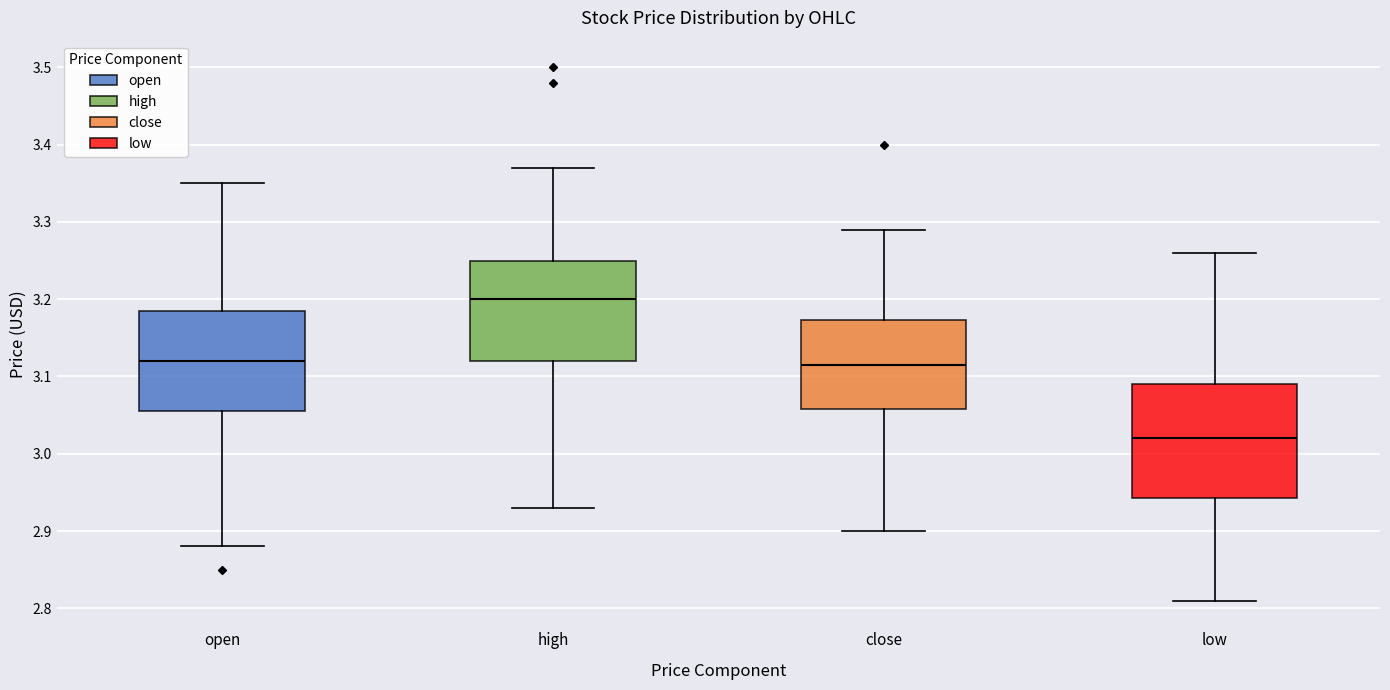

Reading left to right, transcribe this box plot: for each box, give where its median line is, the range the box spans, and where its two whiskers end, as read against the y-axis. The values are not printed on the chart, so give them approximately, as read against the axis.

open: median 3.12, box 3.06 to 3.19, whiskers 2.88 to 3.35
high: median 3.20, box 3.12 to 3.25, whiskers 2.93 to 3.37
close: median 3.12, box 3.06 to 3.17, whiskers 2.90 to 3.29
low: median 3.02, box 2.94 to 3.09, whiskers 2.81 to 3.26